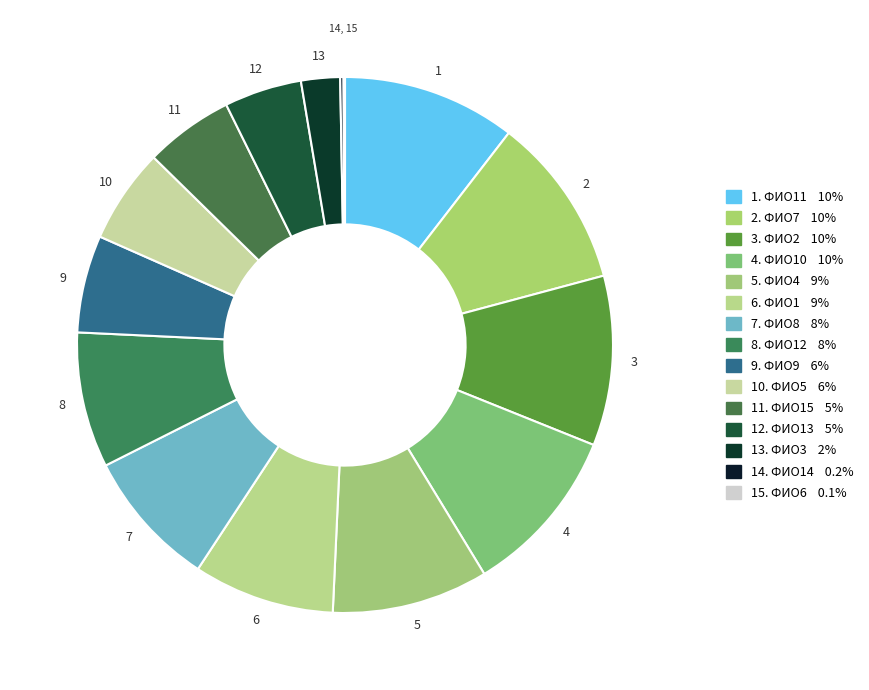

Count the number of slices in the pie.

15